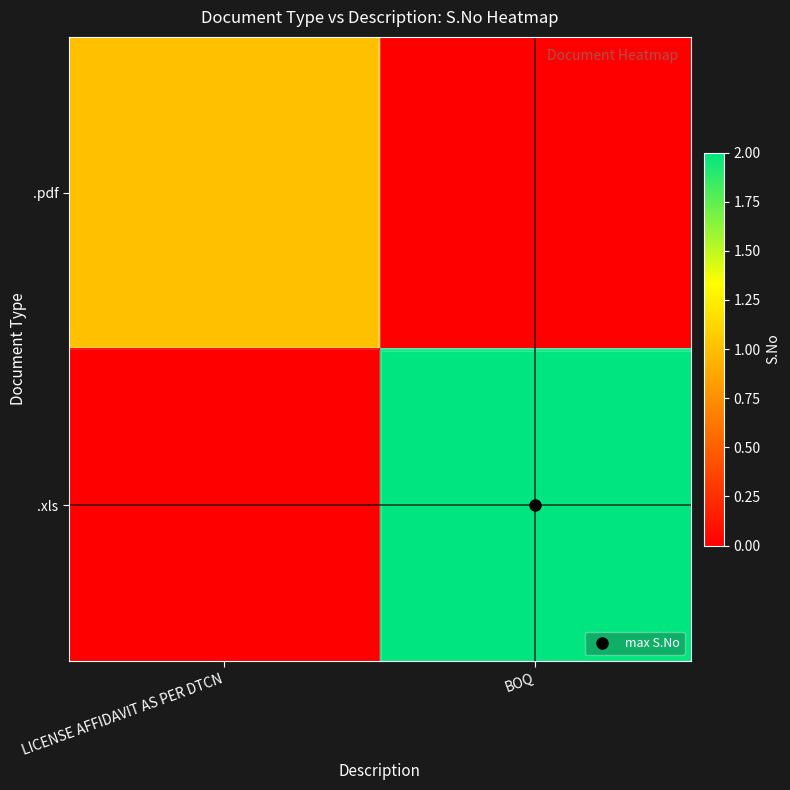

What is the difference between the highest and lowest values at BOQ?

2